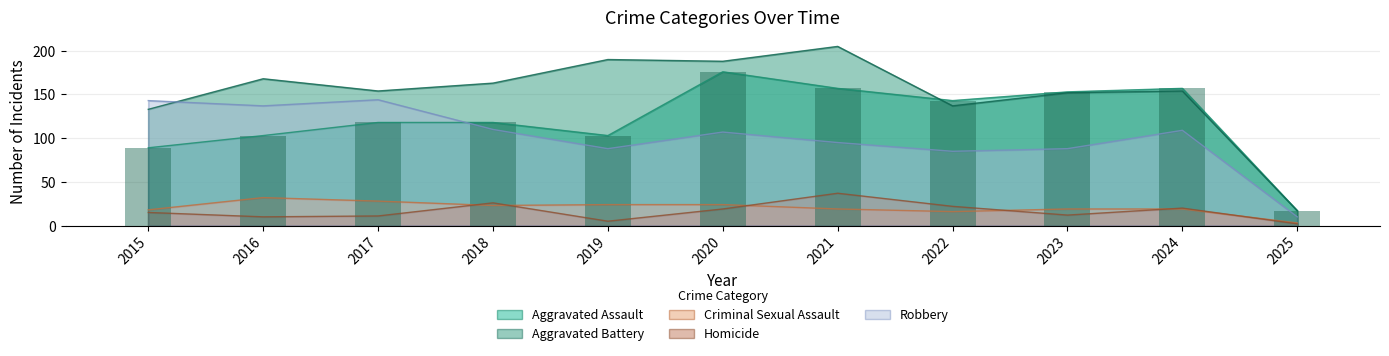

List the series in order of their peak value, highest first.

Aggravated Battery, Aggravated Assault, Robbery, Homicide, Criminal Sexual Assault